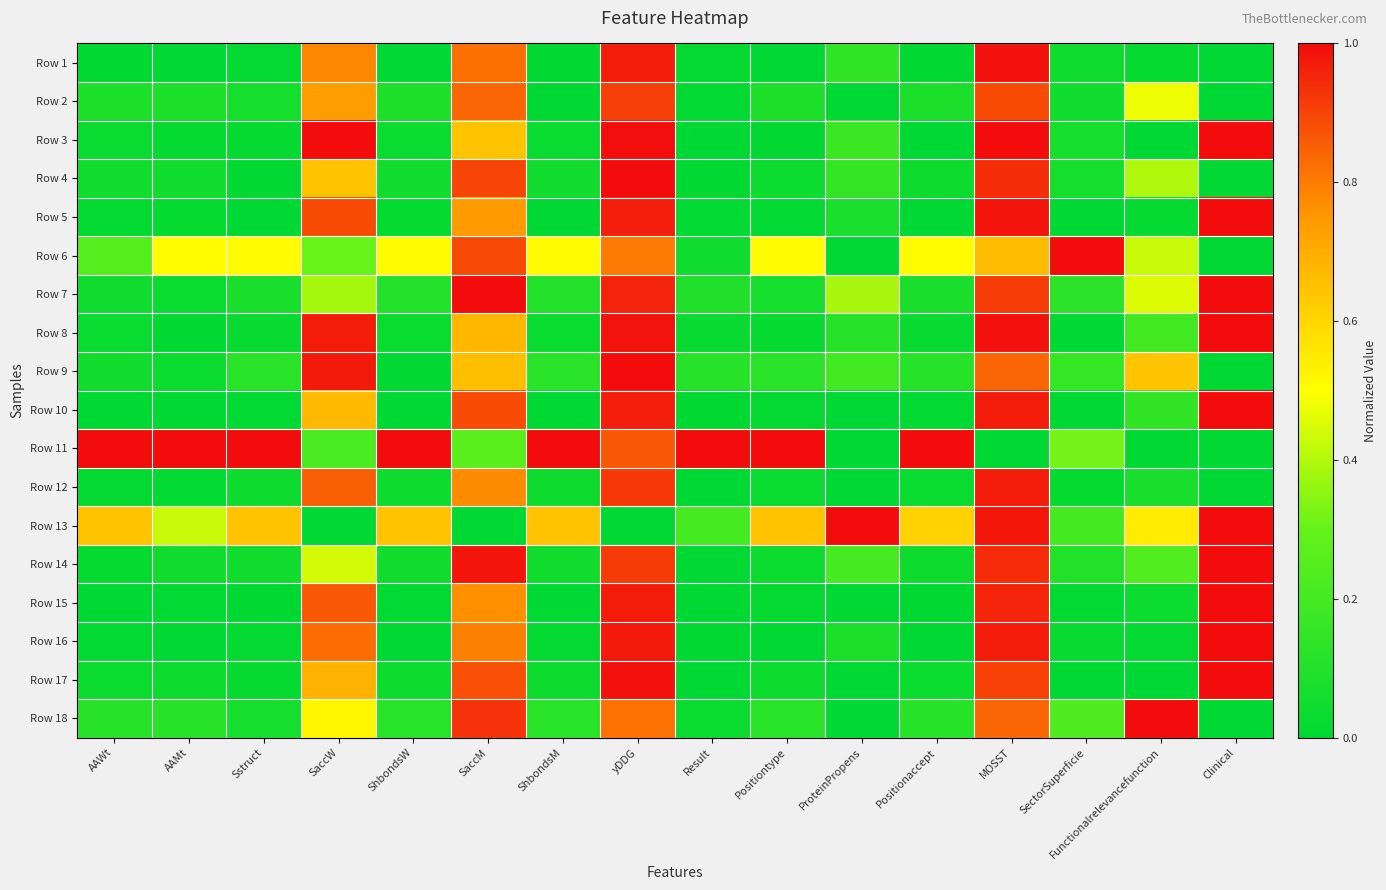

What is the total value across all series at SaccM?

13.4